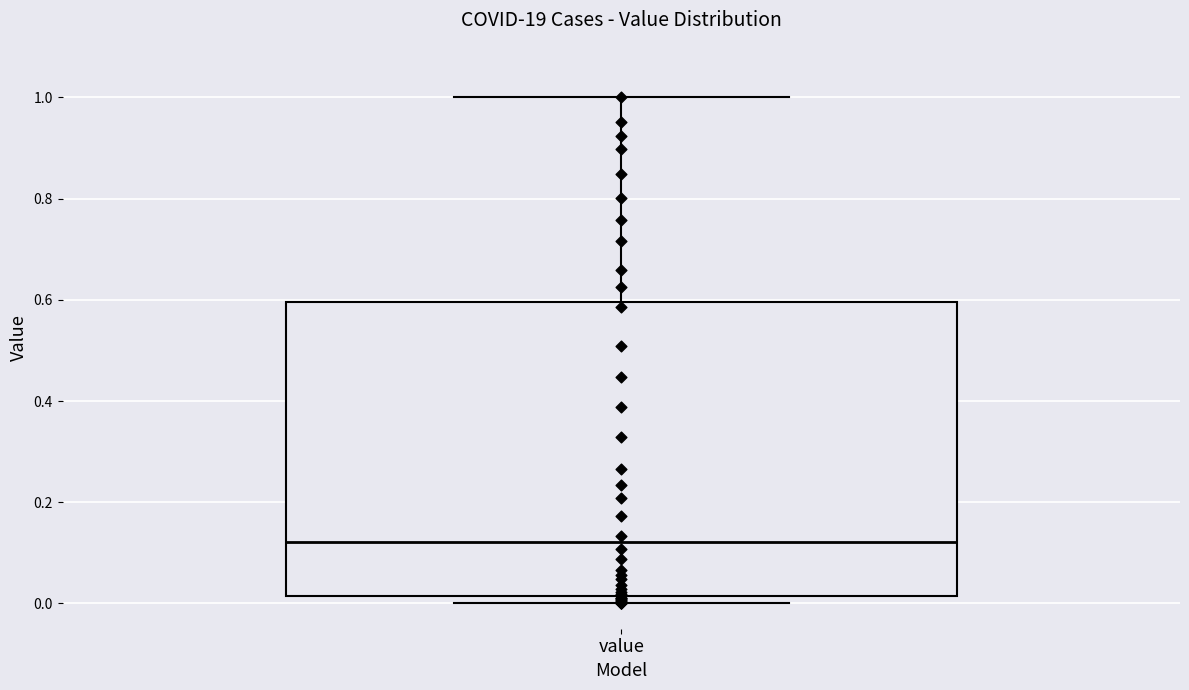

Read this box plot against the y-axis: the position of the median line, the range covered by the box, and the ends of both whiskers. The values are not printed on the chart, so give them approximately, as read against the axis.

median 0.12, box 0.02 to 0.60, whiskers 0.00 to 1.00